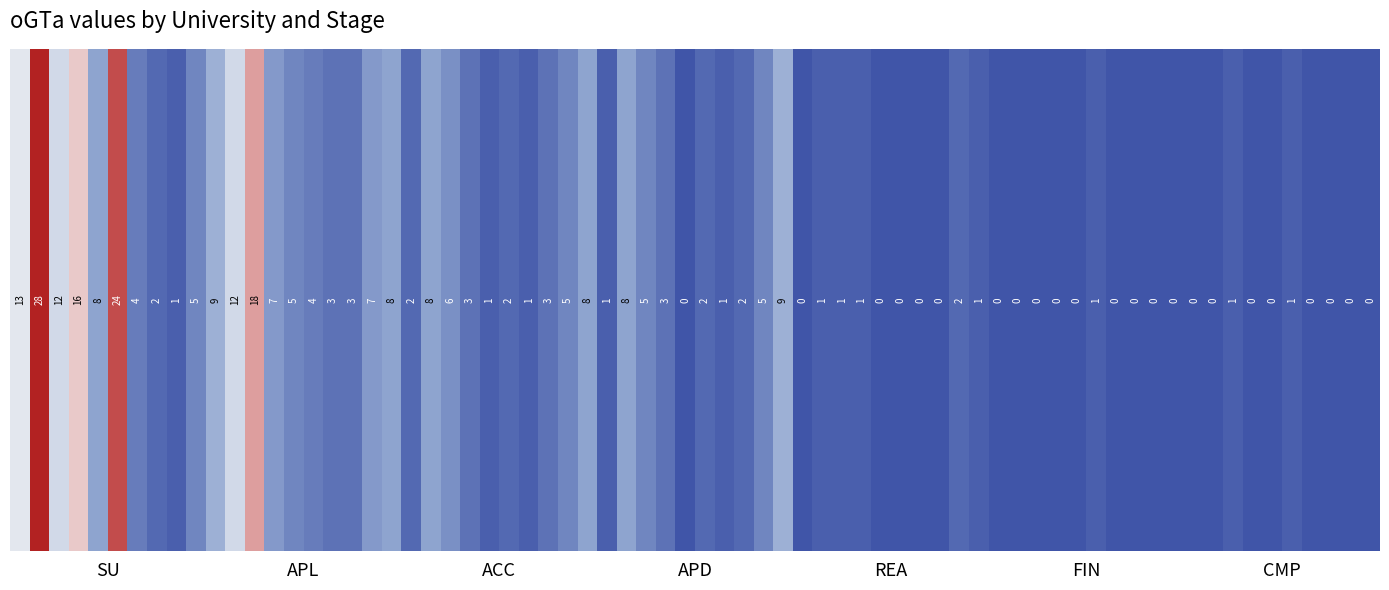

The value of CC at REA is 0. True or false?

True